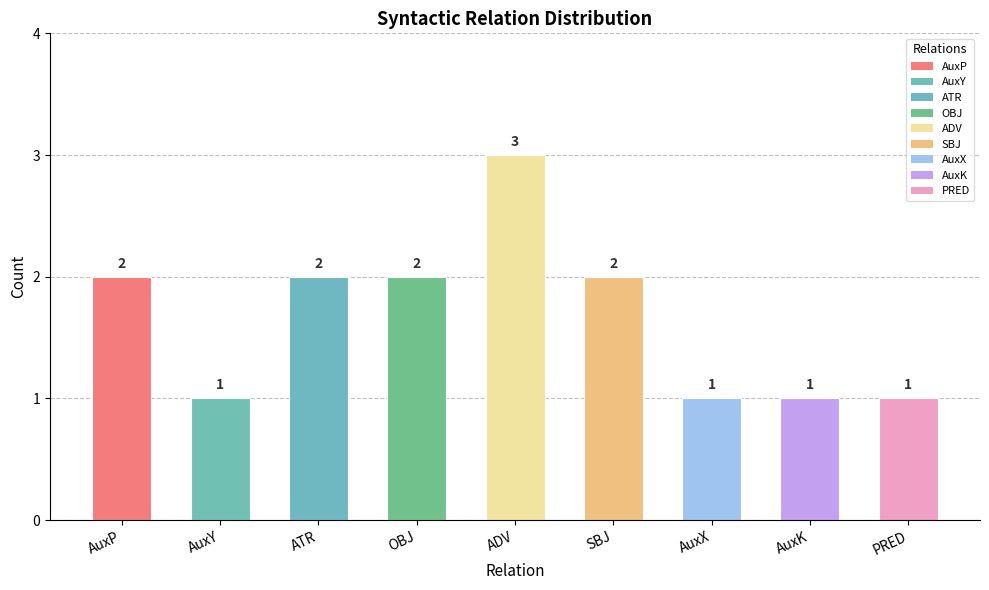

Reading right to left, list all the values displayed in this chart.

PRED=1	AuxK=1	AuxX=1	SBJ=2	ADV=3	OBJ=2	ATR=2	AuxY=1	AuxP=2